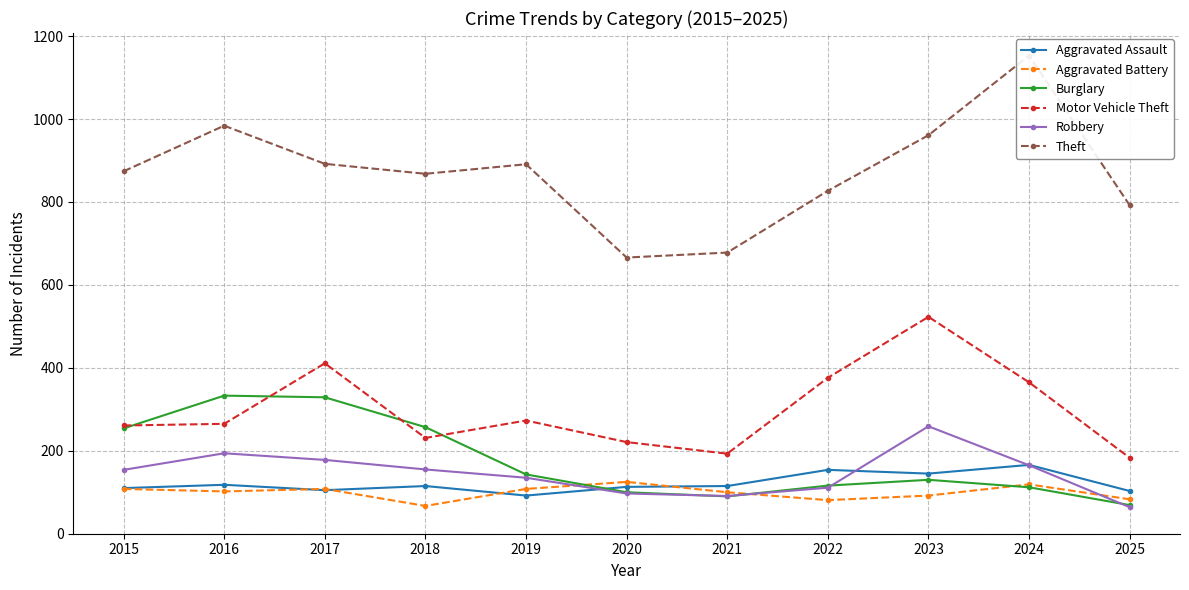

True or false: Aggravated Assault and Burglary cross at least once.

True